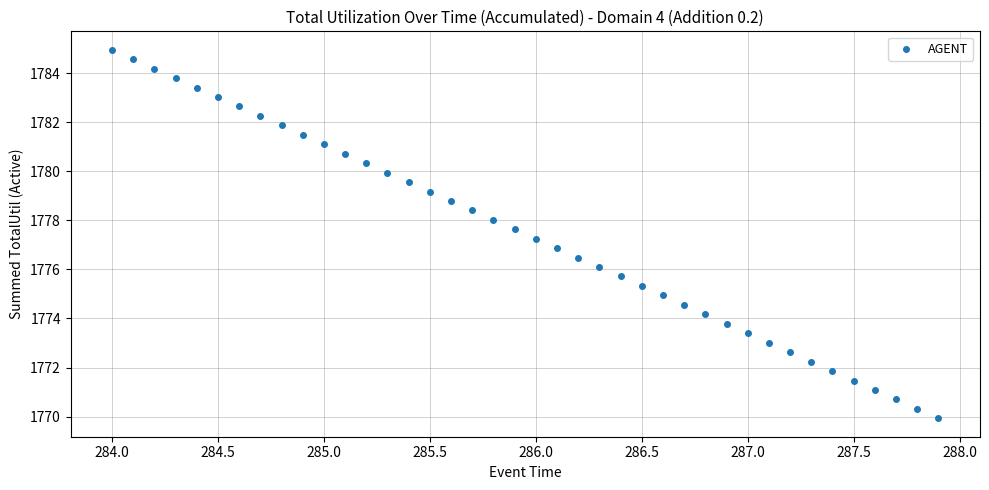

What is the range of X values (max minus min)?

3.9